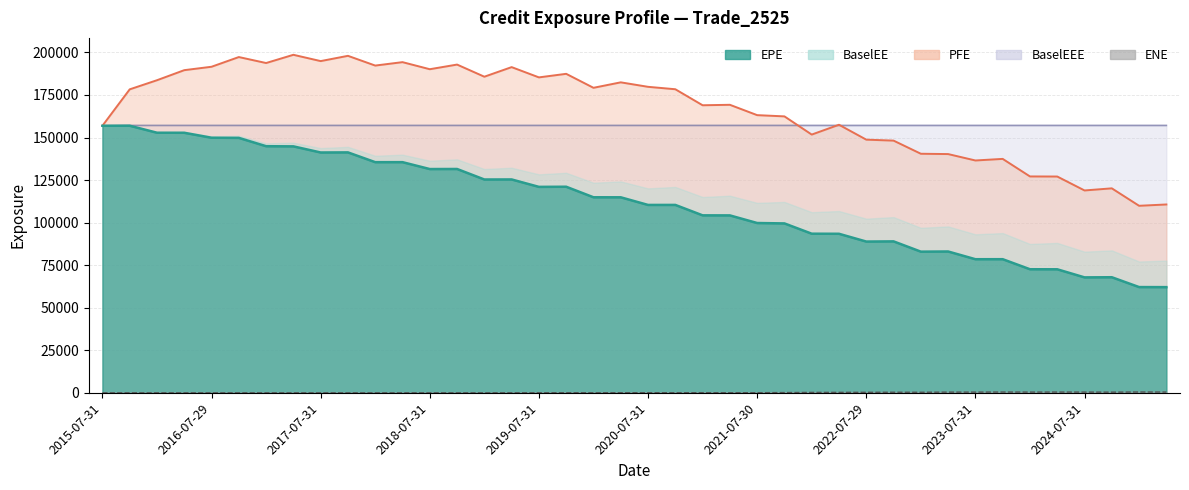

At which category does the chart reach its peak across all series?

2017-04-28